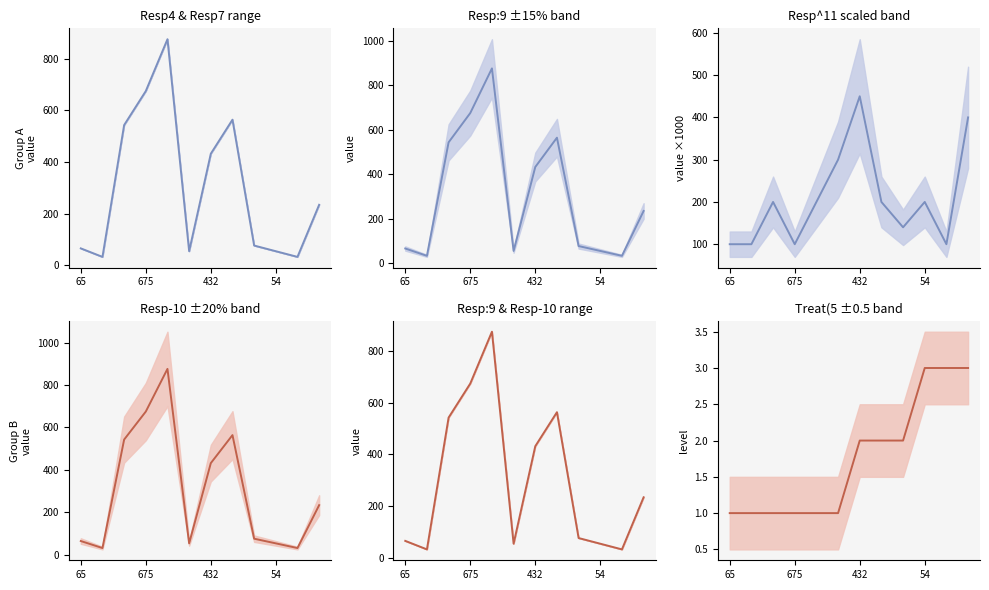

At which label does Resp^11 reach its minimum?

65